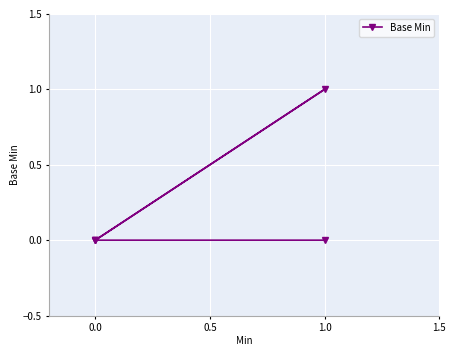

Where is the first local maximum?

1.0